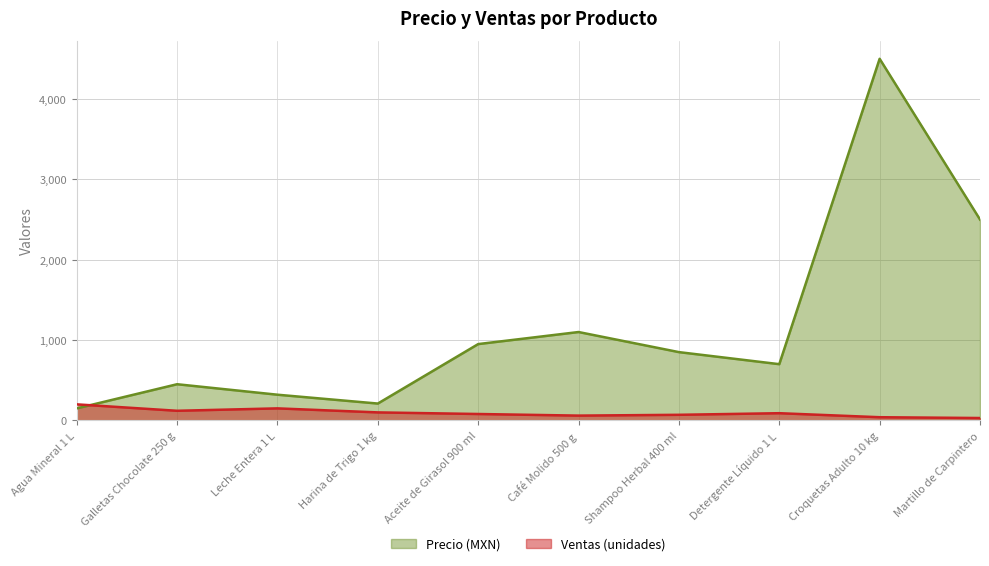

In Ventas (unidades), how many points are lower than both neighbors (excluding endpoints)?

2